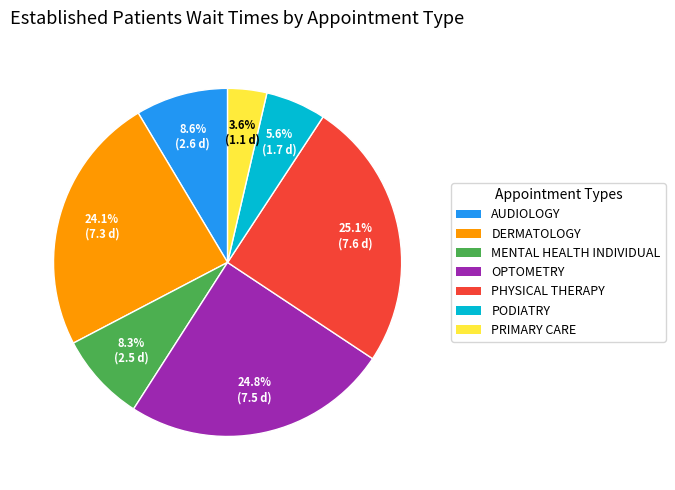

The PODIATRY slice represents 19% of the pie. True or false?

False